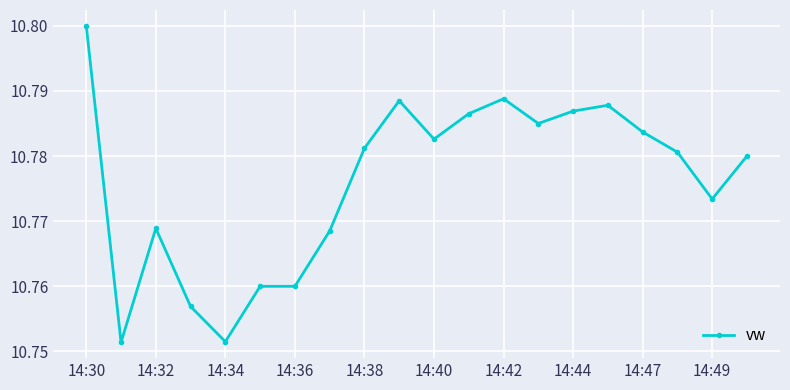

True or false: there are more than 1 points higher than both neighbors.

True